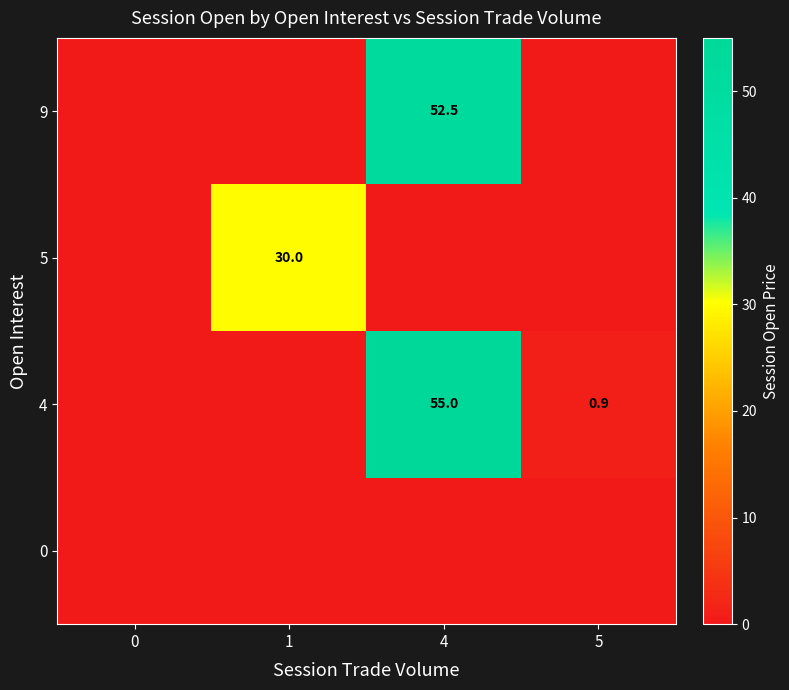

Count the number of data series in this chart.

4